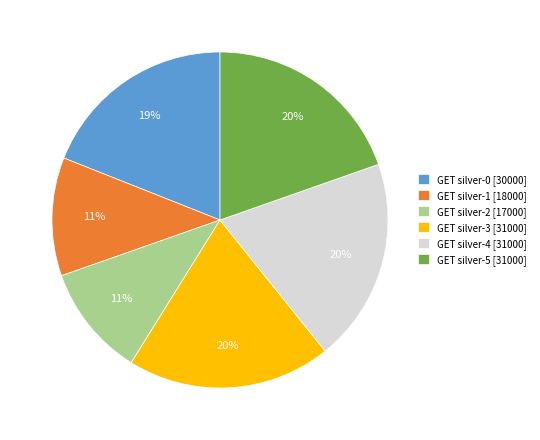

Is it true that GET silver-0 [30000] is 27% of the pie?

False